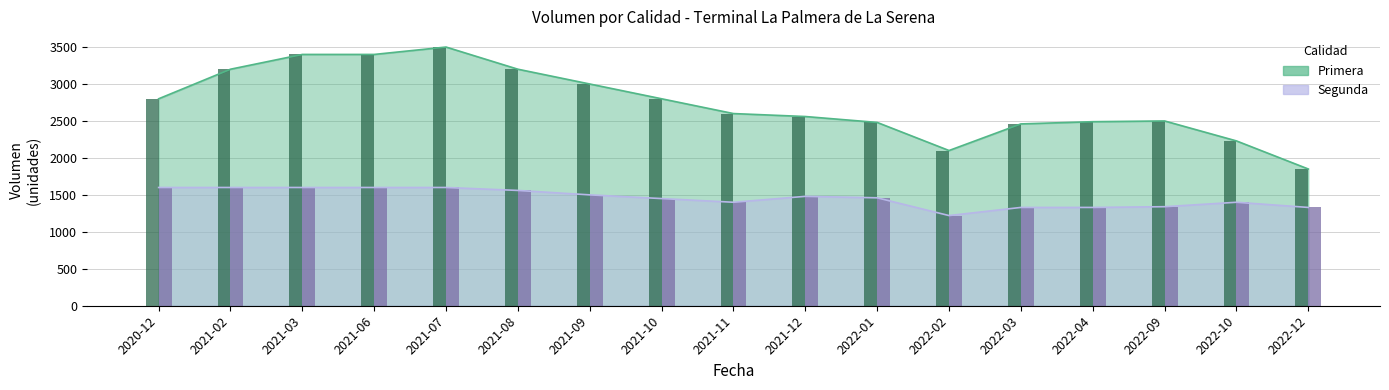

What is the difference between the maximum and minimum values in the Primera series?

1650